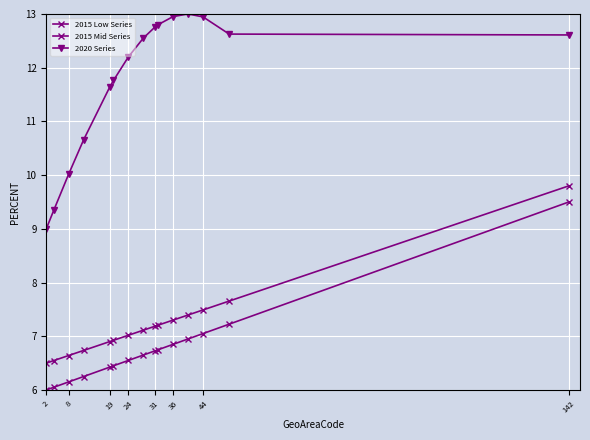

How many distinct data groups are displayed?

3